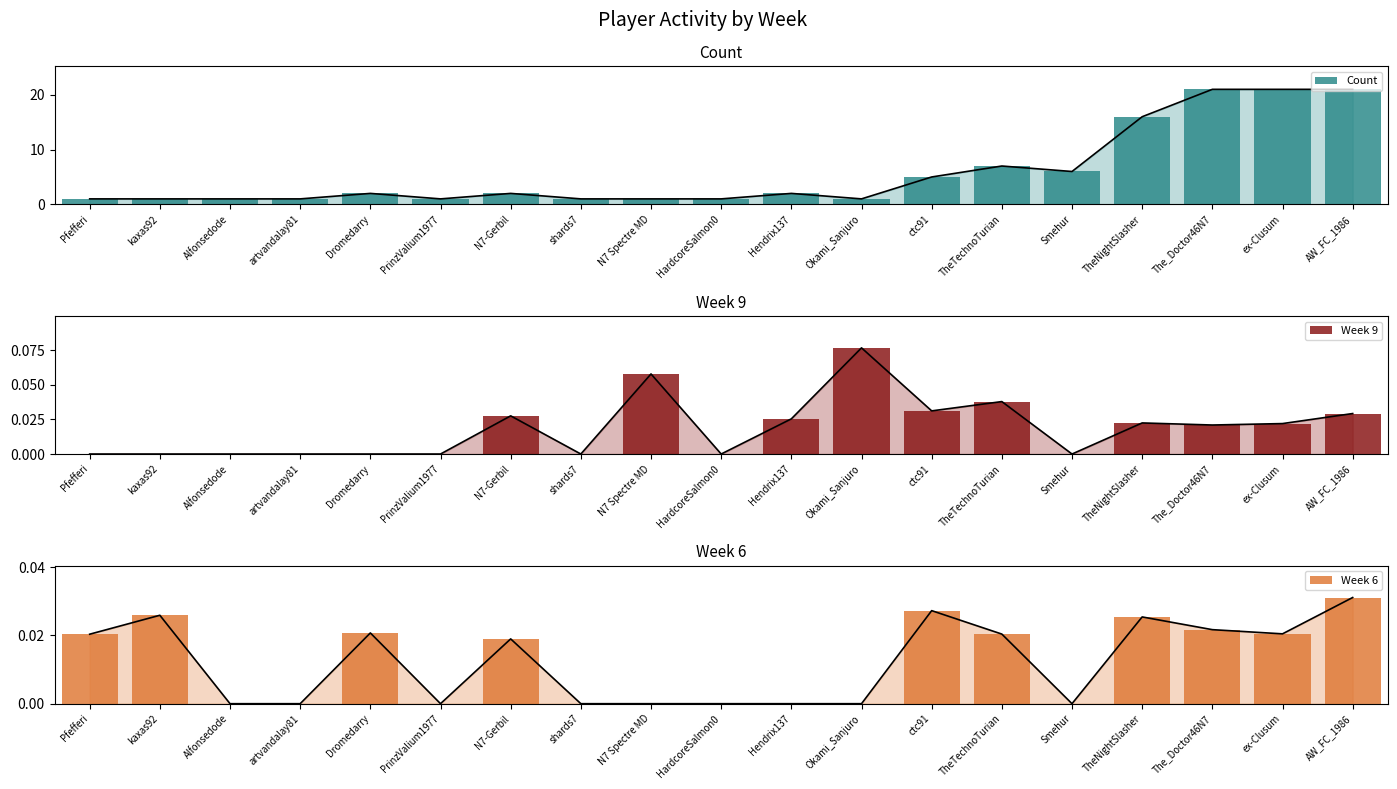

How many bars are there in each group?

3